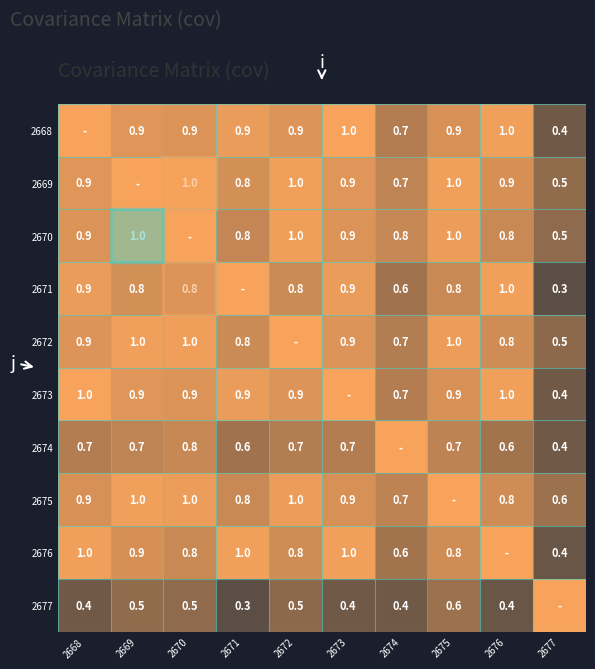

What is the approximate value of 2673 at 2675?

0.9